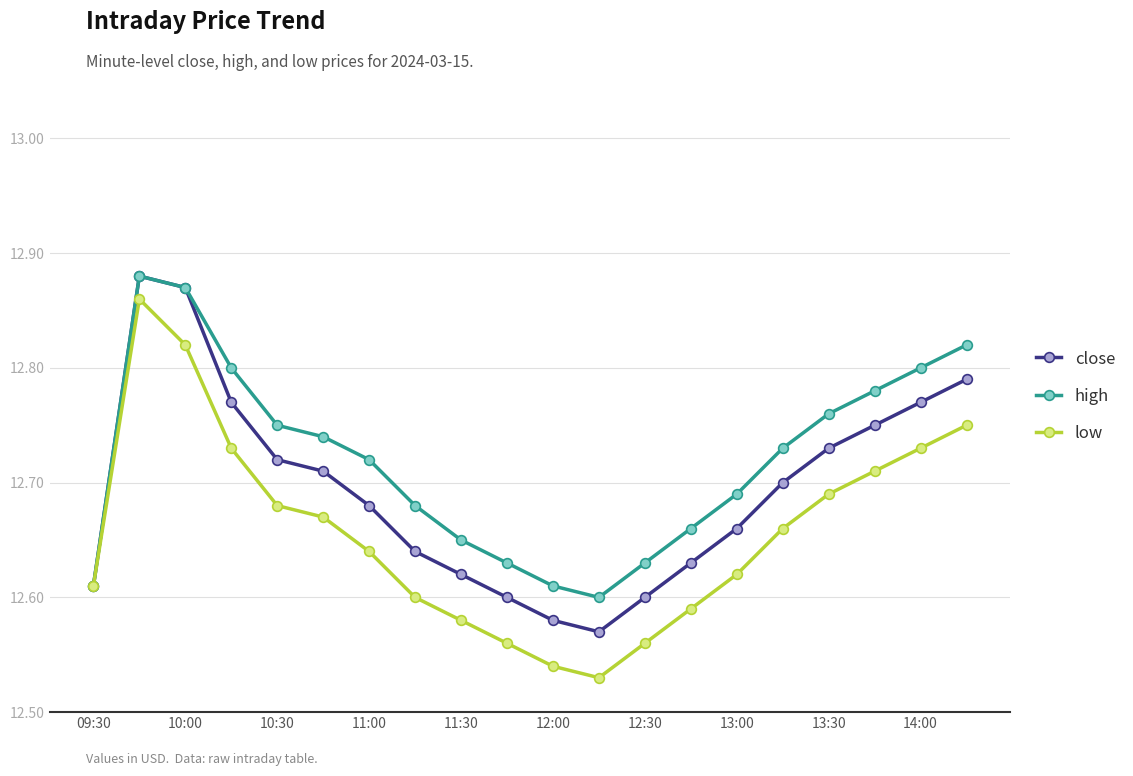

How many interior local valleys does the close series have?

1